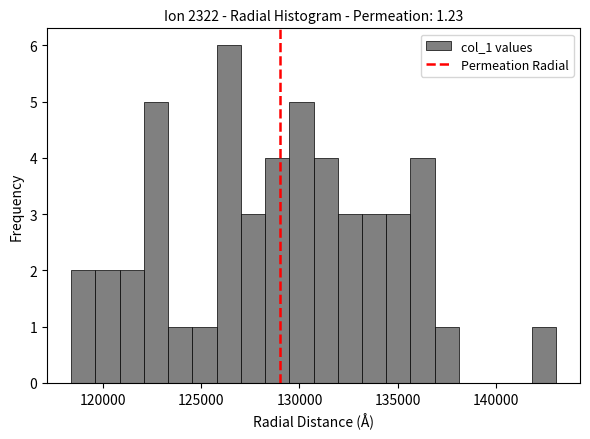

Around what value on the x-axis is the tallest bar? Give the approximate position of its centre, as read against the axis.

126500